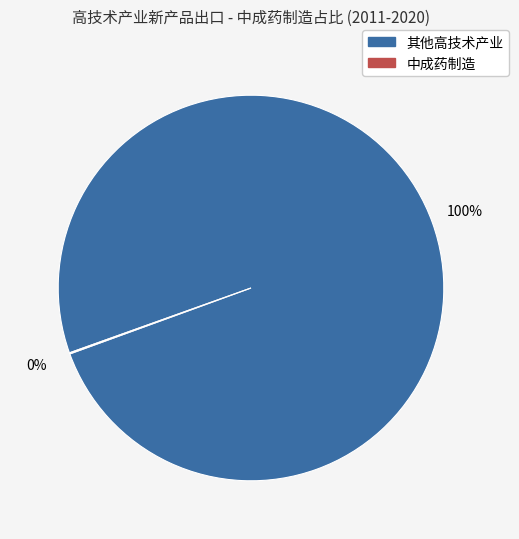

To the nearest percent, what is the average slice percentage?

50%